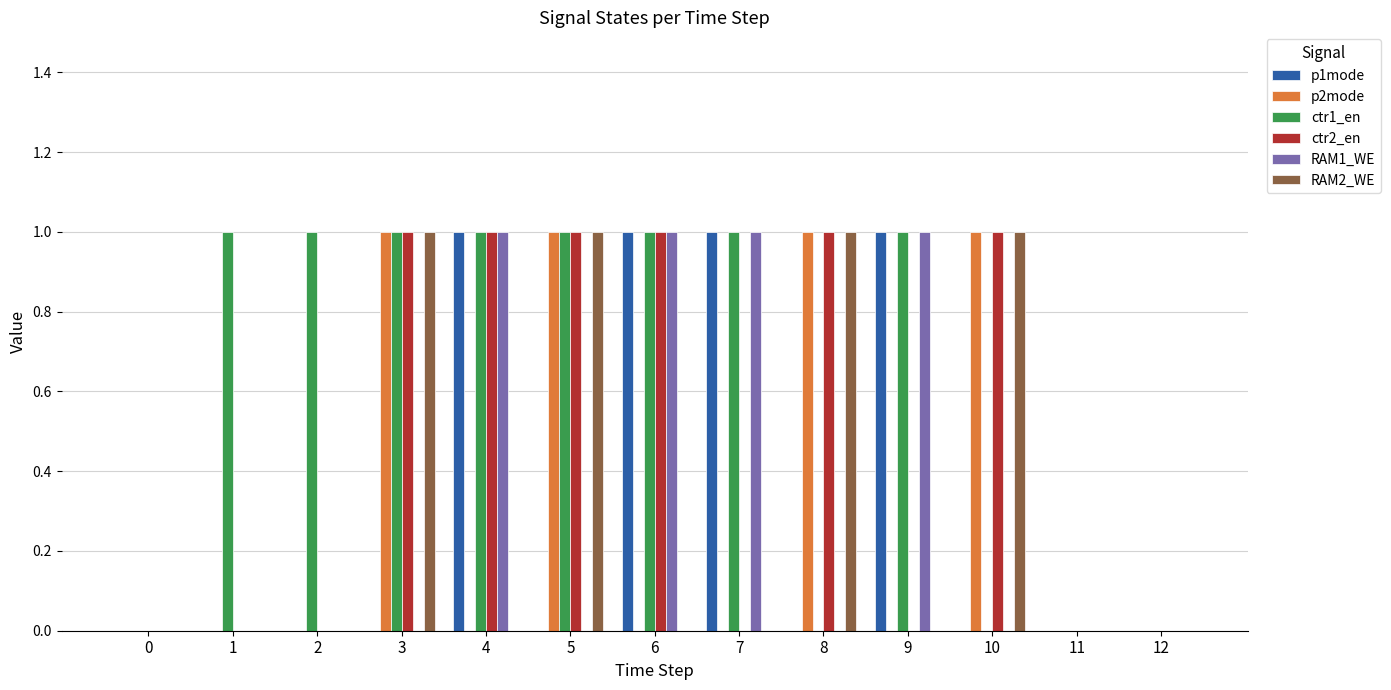

The ctr1_en series shows 1 at 5. True or false?

True